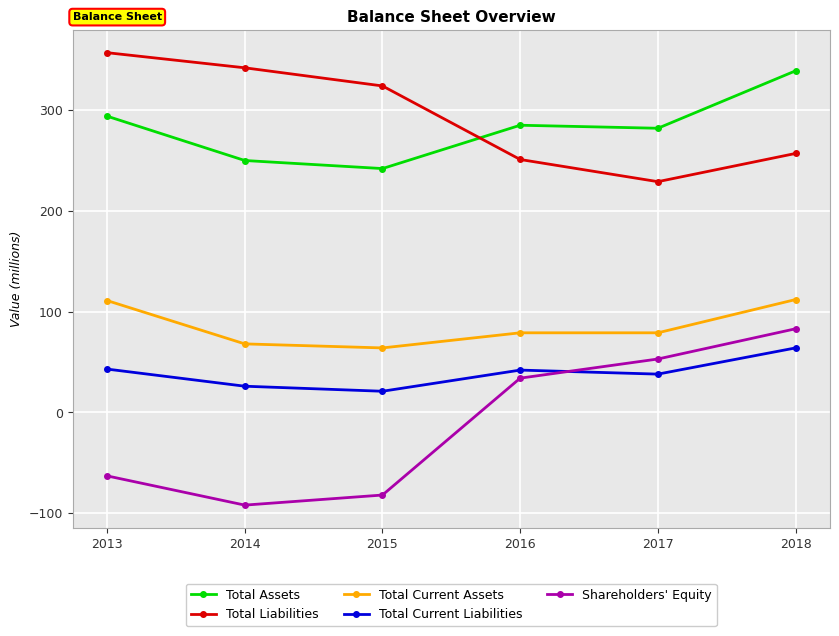

What is the spread (max minus min) of values at 2015?

406